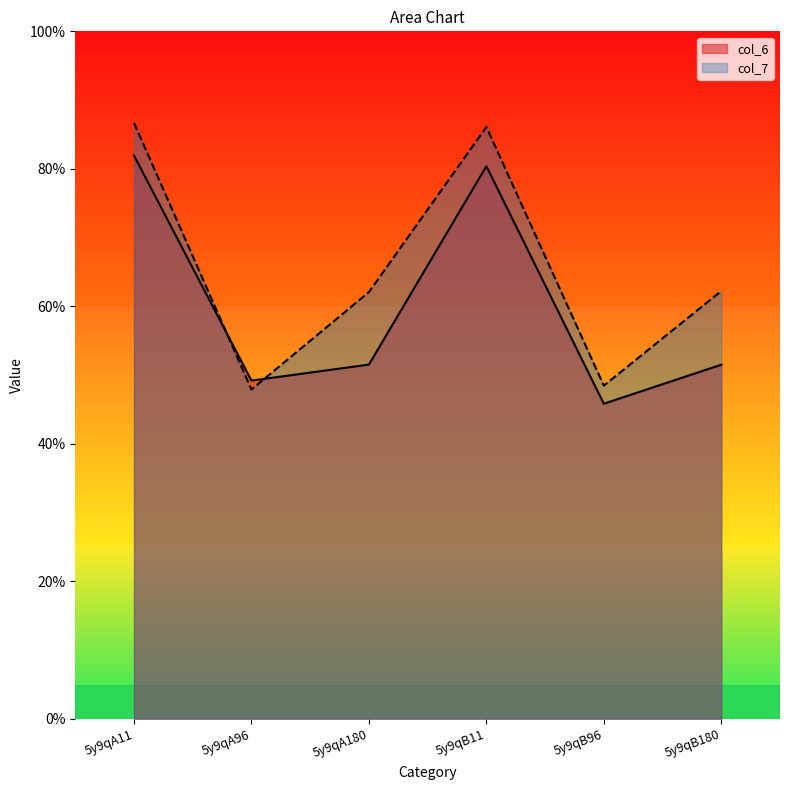

True or false: col_7 has more than 1 points higher than both neighbors.

False